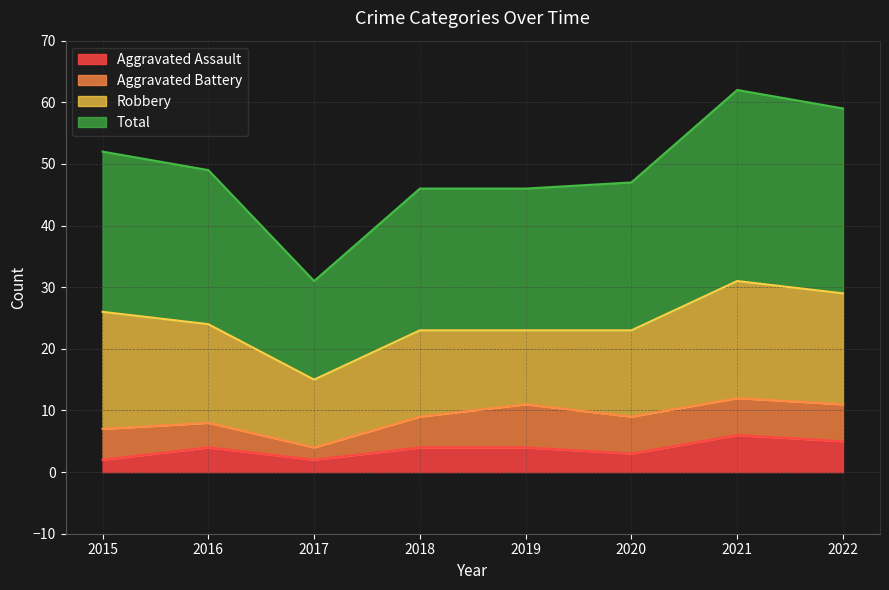

What are all the series names shown in the legend?

Aggravated Assault, Aggravated Battery, Robbery, Total